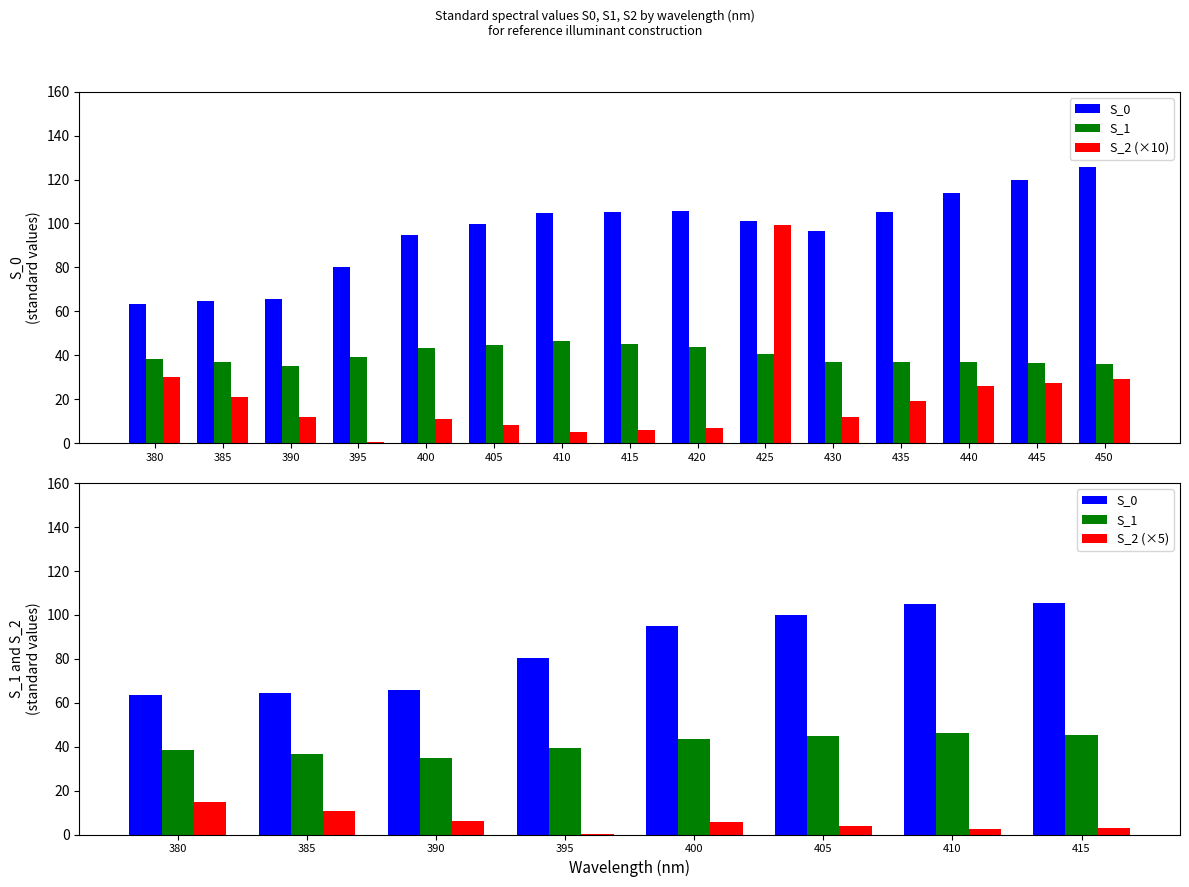

What is the spread (max minus min) of values at 440?

77.2